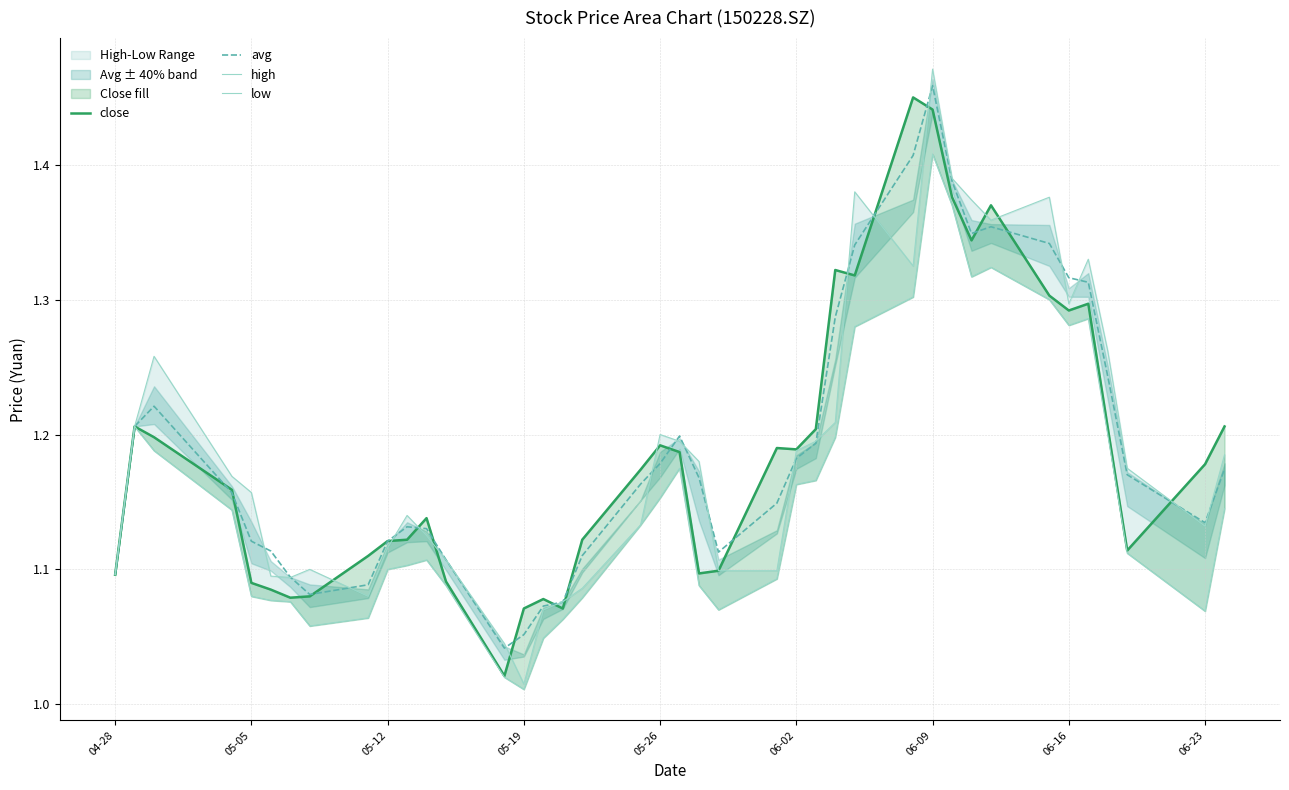

The value of avg at 04-28 is 1.1. True or false?

True